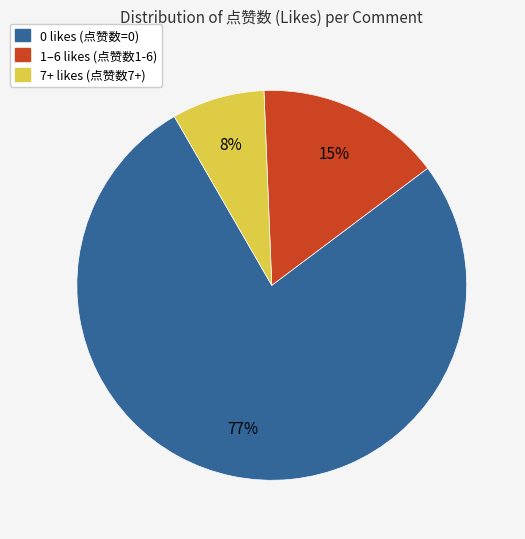

How many slices are in this pie chart?

3